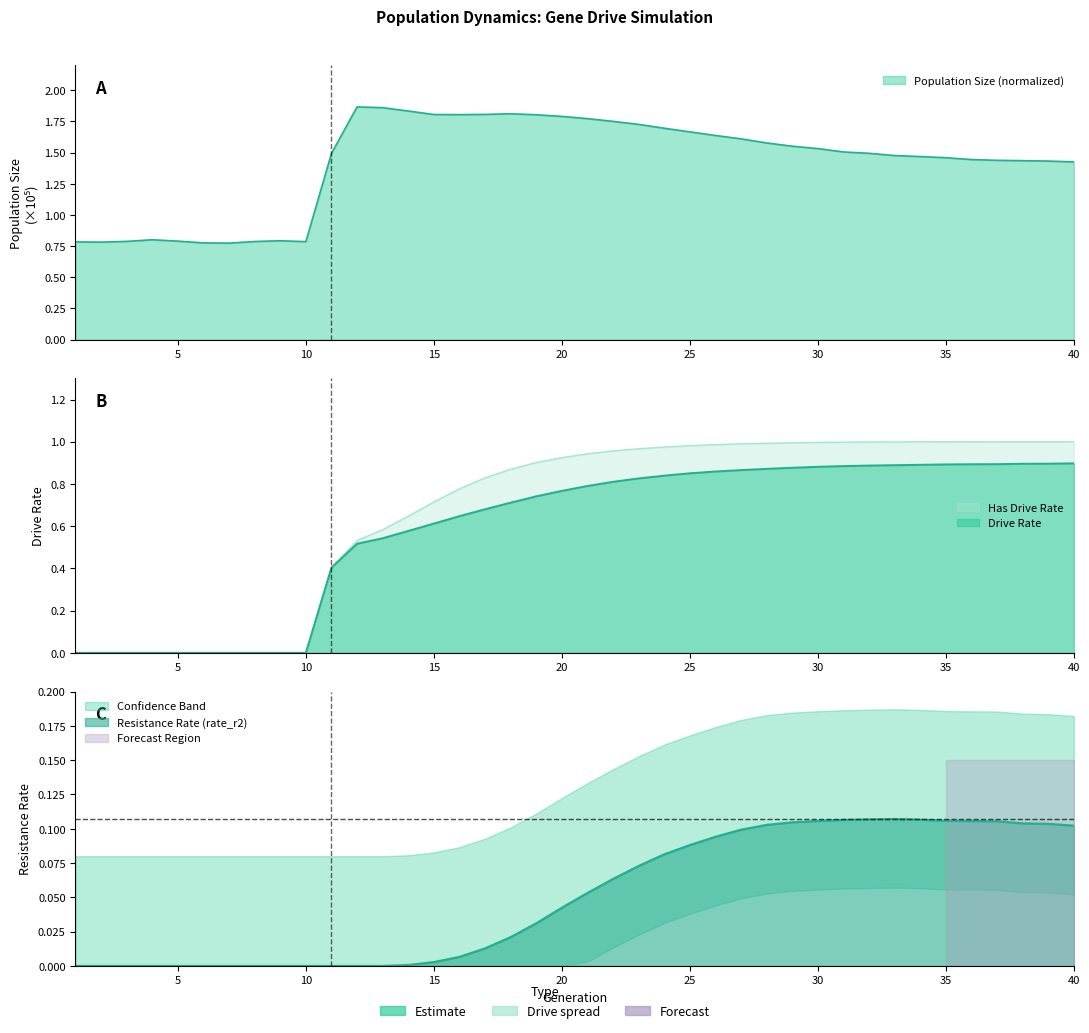

Does the chart display data point markers on the line(s)?

No